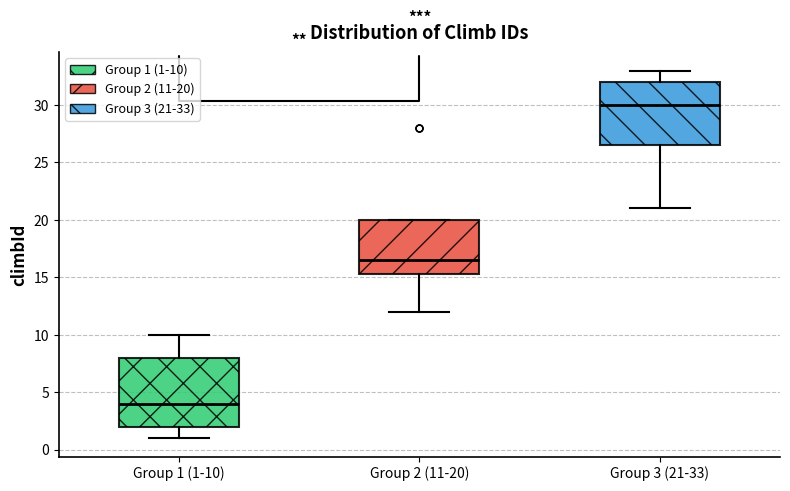

Which box is the tallest, from its lower edge to its upper edge?

Group 1 (1-10)